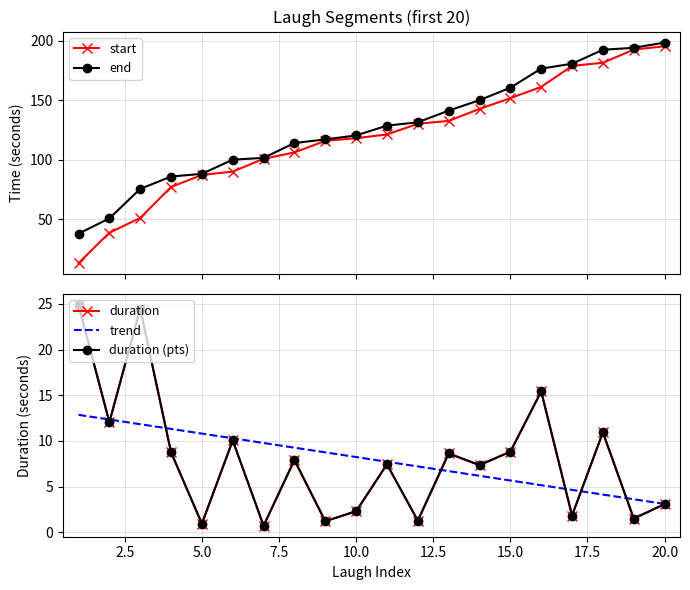

Reading right to left, list all the values displayed in this chart.

start: 20=195.5	19=192.7	18=181.7	17=179.0	16=161.3	15=151.8	14=142.8	13=132.7	12=130.2	11=121.3	10=118.2	9=115.9	8=106.2	7=100.8	6=90.0	5=87.2	4=77.1	3=51.0	2=38.6	1=12.9
end: 20=198.6	19=194.2	18=192.6	17=180.8	16=176.7	15=160.7	14=150.2	13=141.4	12=131.5	11=128.7	10=120.5	9=117.1	8=114.1	7=101.6	6=100.1	5=88.2	4=85.8	3=75.5	2=50.6	1=37.8
duration_end_minus_start: 20=3.1	19=1.5	18=10.9	17=1.8	16=15.4	15=8.8	14=7.4	13=8.6	12=1.3	11=7.4	10=2.3	9=1.2	8=7.9	7=0.7	6=10.1	5=0.9	4=8.8	3=24.5	2=12.1	1=24.9